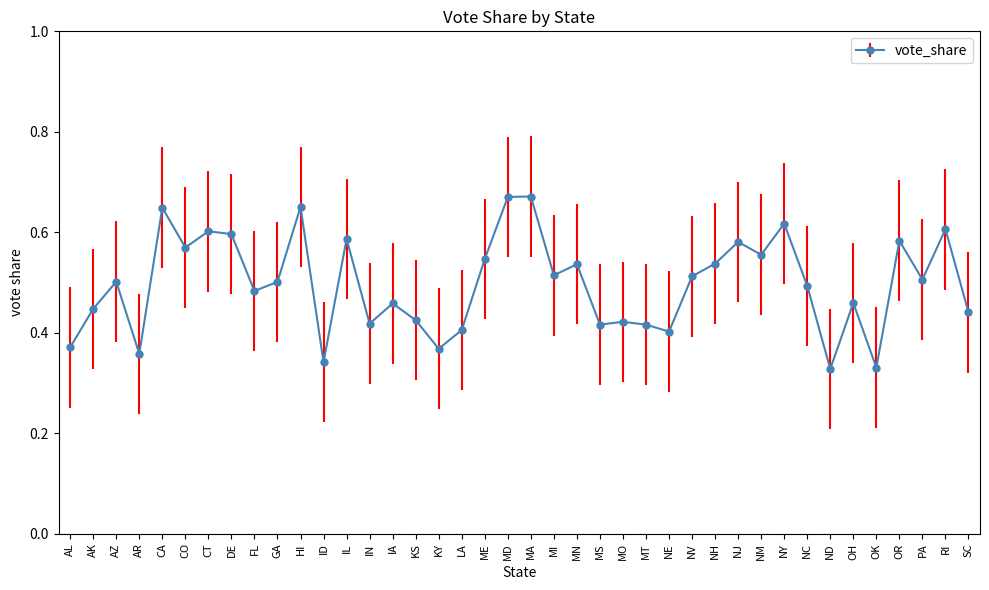

What is the label of the 5th point from the right?

OK